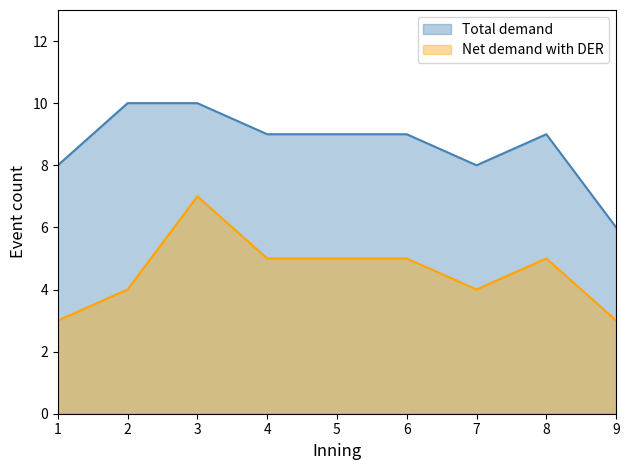

What value does the Net demand with DER series have at 1?

3